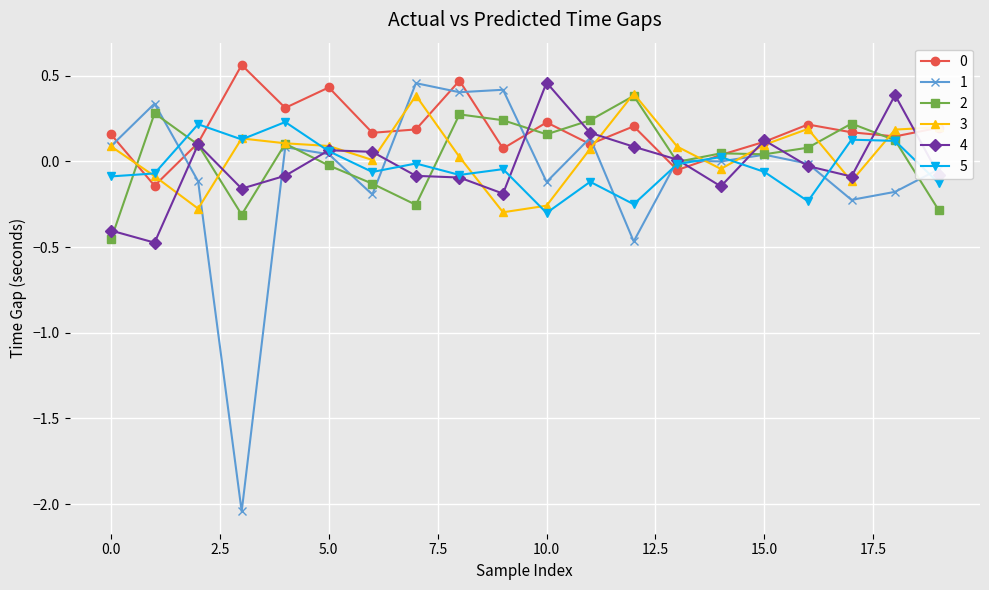

How many data points in 0 are less than 0?

2